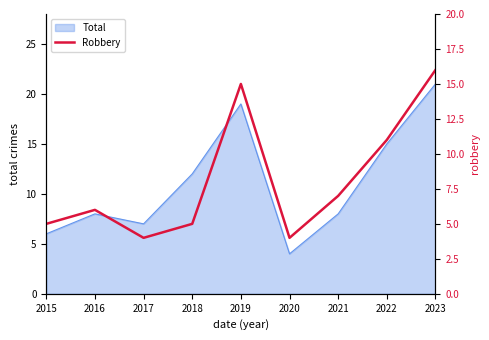

How many categories are shown in the chart?

9